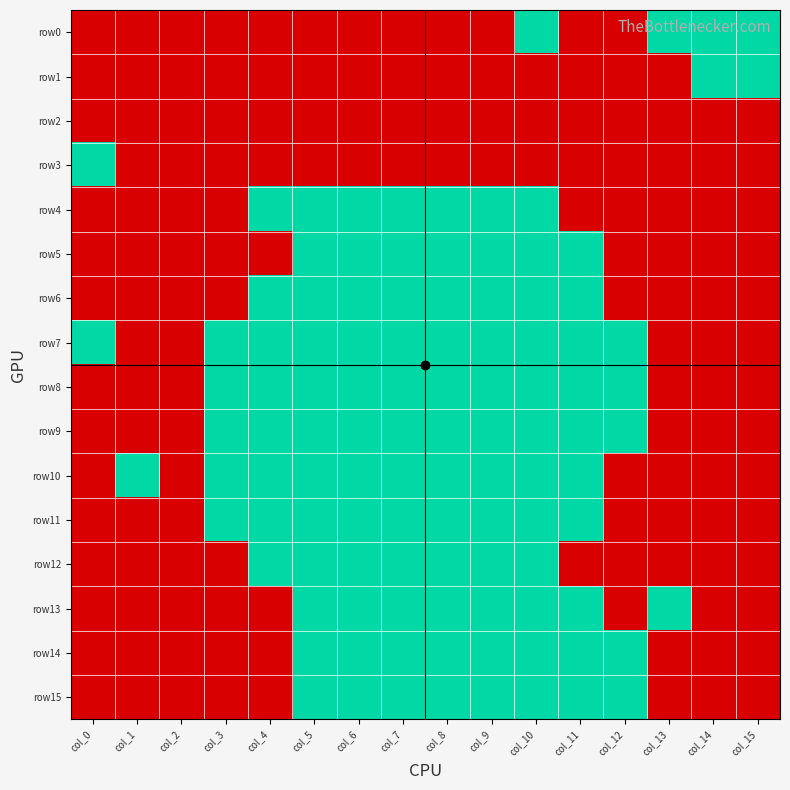

Reading left to right, transcribe all the data shown in this chart.

row0: col_0=0	col_1=0	col_2=0	col_3=0	col_4=0	col_5=0	col_6=0	col_7=0	col_8=0	col_9=0	col_10=1	col_11=0	col_12=0	col_13=1	col_14=1	col_15=1
row1: col_0=0	col_1=0	col_2=0	col_3=0	col_4=0	col_5=0	col_6=0	col_7=0	col_8=0	col_9=0	col_10=0	col_11=0	col_12=0	col_13=0	col_14=1	col_15=1
row2: col_0=0	col_1=0	col_2=0	col_3=0	col_4=0	col_5=0	col_6=0	col_7=0	col_8=0	col_9=0	col_10=0	col_11=0	col_12=0	col_13=0	col_14=0	col_15=0
row3: col_0=1	col_1=0	col_2=0	col_3=0	col_4=0	col_5=0	col_6=0	col_7=0	col_8=0	col_9=0	col_10=0	col_11=0	col_12=0	col_13=0	col_14=0	col_15=0
row4: col_0=0	col_1=0	col_2=0	col_3=0	col_4=1	col_5=1	col_6=1	col_7=1	col_8=1	col_9=1	col_10=1	col_11=0	col_12=0	col_13=0	col_14=0	col_15=0
row5: col_0=0	col_1=0	col_2=0	col_3=0	col_4=0	col_5=1	col_6=1	col_7=1	col_8=1	col_9=1	col_10=1	col_11=1	col_12=0	col_13=0	col_14=0	col_15=0
row6: col_0=0	col_1=0	col_2=0	col_3=0	col_4=1	col_5=1	col_6=1	col_7=1	col_8=1	col_9=1	col_10=1	col_11=1	col_12=0	col_13=0	col_14=0	col_15=0
row7: col_0=1	col_1=0	col_2=0	col_3=1	col_4=1	col_5=1	col_6=1	col_7=1	col_8=1	col_9=1	col_10=1	col_11=1	col_12=1	col_13=0	col_14=0	col_15=0
row8: col_0=0	col_1=0	col_2=0	col_3=1	col_4=1	col_5=1	col_6=1	col_7=1	col_8=1	col_9=1	col_10=1	col_11=1	col_12=1	col_13=0	col_14=0	col_15=0
row9: col_0=0	col_1=0	col_2=0	col_3=1	col_4=1	col_5=1	col_6=1	col_7=1	col_8=1	col_9=1	col_10=1	col_11=1	col_12=1	col_13=0	col_14=0	col_15=0
row10: col_0=0	col_1=1	col_2=0	col_3=1	col_4=1	col_5=1	col_6=1	col_7=1	col_8=1	col_9=1	col_10=1	col_11=1	col_12=0	col_13=0	col_14=0	col_15=0
row11: col_0=0	col_1=0	col_2=0	col_3=1	col_4=1	col_5=1	col_6=1	col_7=1	col_8=1	col_9=1	col_10=1	col_11=1	col_12=0	col_13=0	col_14=0	col_15=0
row12: col_0=0	col_1=0	col_2=0	col_3=0	col_4=1	col_5=1	col_6=1	col_7=1	col_8=1	col_9=1	col_10=1	col_11=0	col_12=0	col_13=0	col_14=0	col_15=0
row13: col_0=0	col_1=0	col_2=0	col_3=0	col_4=0	col_5=1	col_6=1	col_7=1	col_8=1	col_9=1	col_10=1	col_11=1	col_12=0	col_13=1	col_14=0	col_15=0
row14: col_0=0	col_1=0	col_2=0	col_3=0	col_4=0	col_5=1	col_6=1	col_7=1	col_8=1	col_9=1	col_10=1	col_11=1	col_12=1	col_13=0	col_14=0	col_15=0
row15: col_0=0	col_1=0	col_2=0	col_3=0	col_4=0	col_5=1	col_6=1	col_7=1	col_8=1	col_9=1	col_10=1	col_11=1	col_12=1	col_13=0	col_14=0	col_15=0